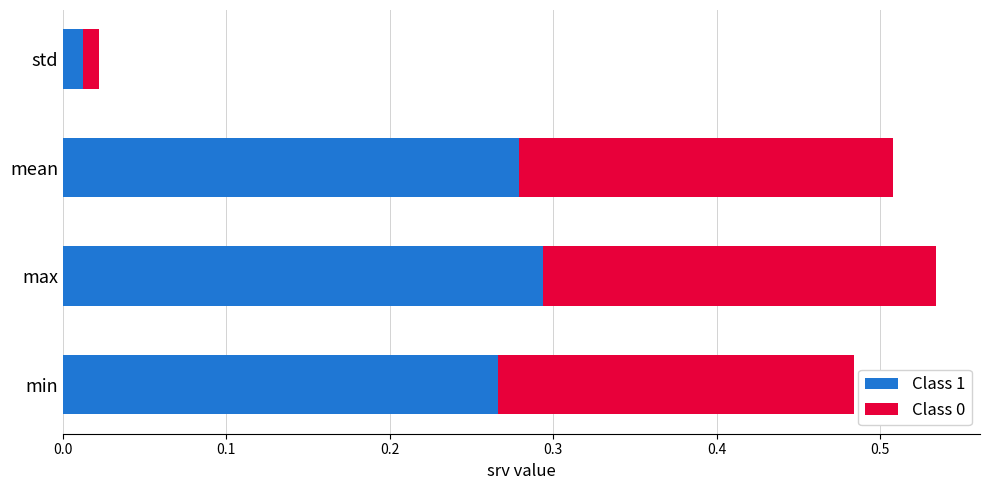

How many data points does each series have?

4